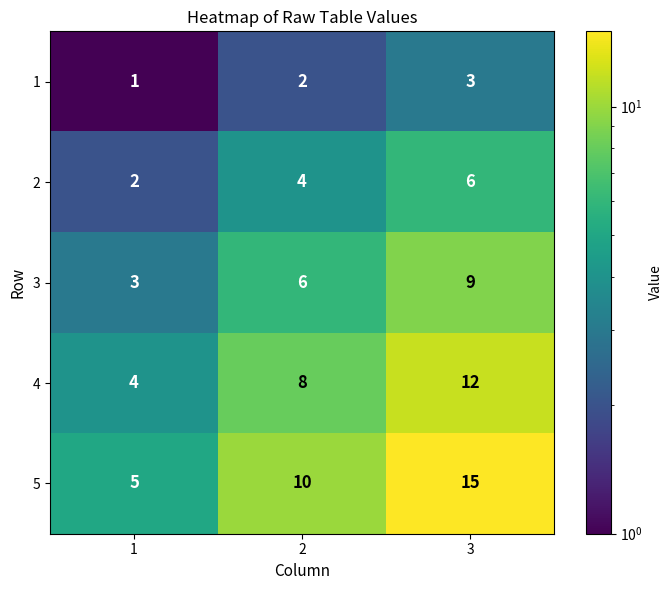

What is the sum of all 4 values?

24